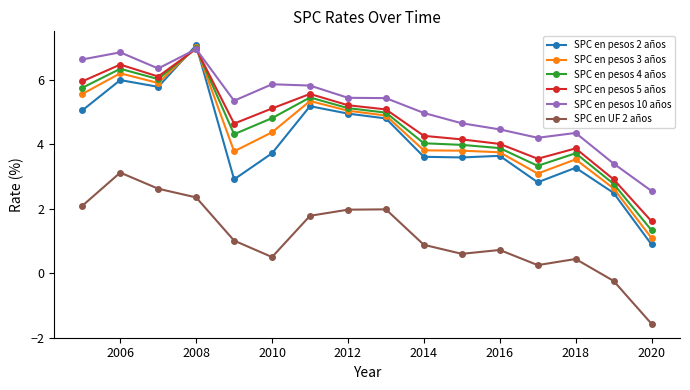

What is the smallest value displayed?

-1.6